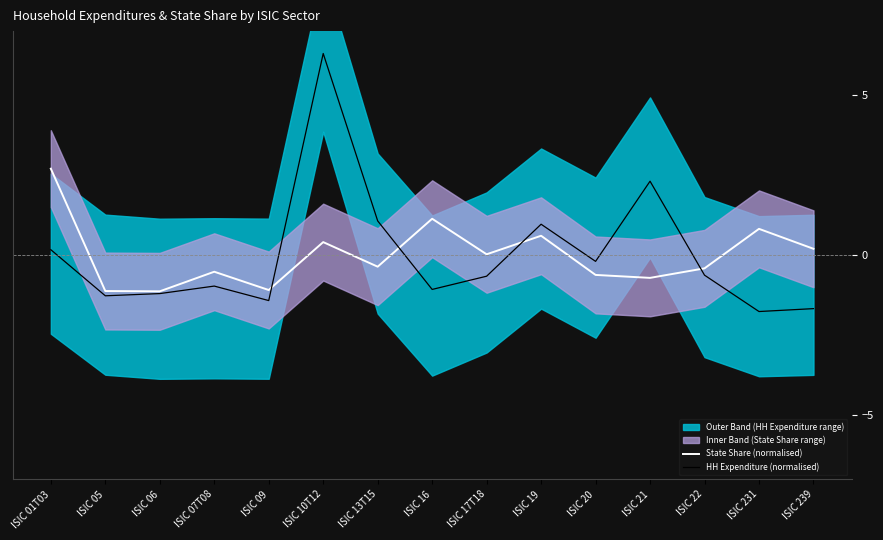

How many values in State Share (normalised) are above zero?

7